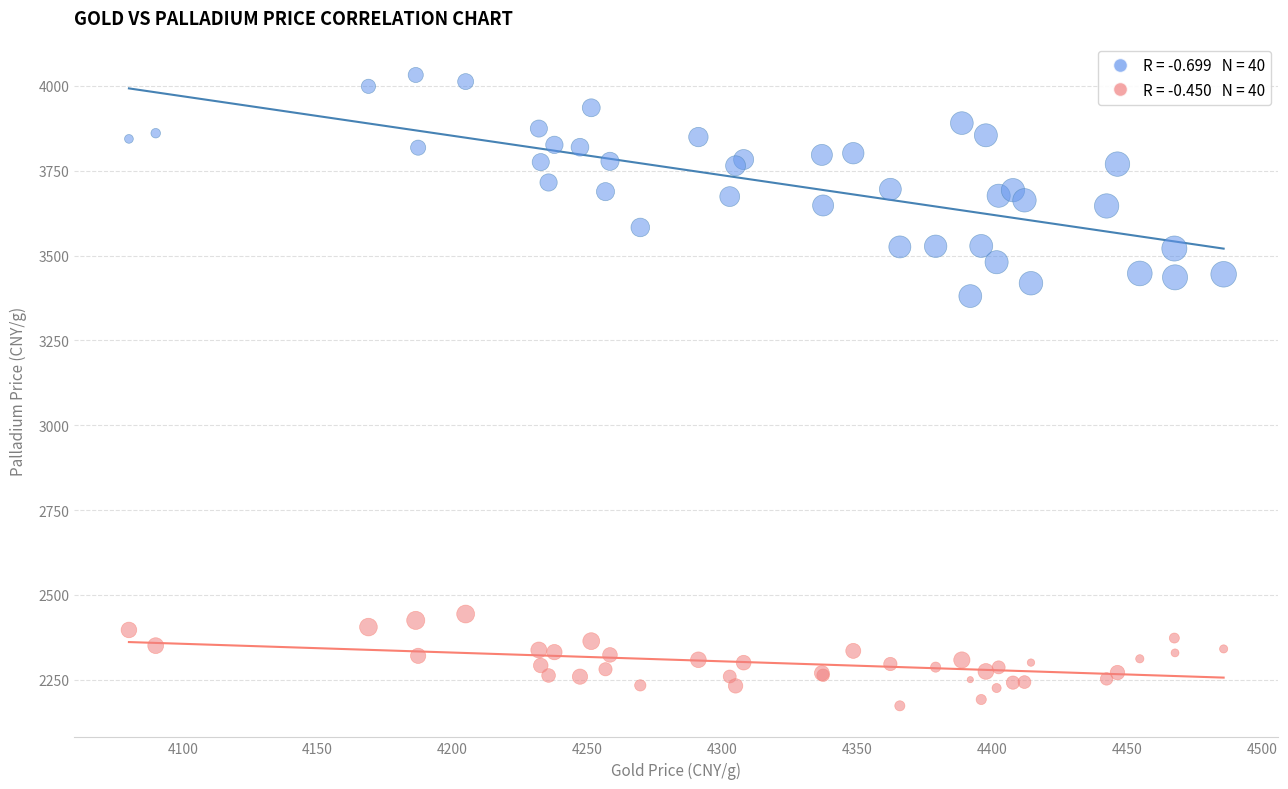

Across all series, what Y value is closest to 3102?

3380.7